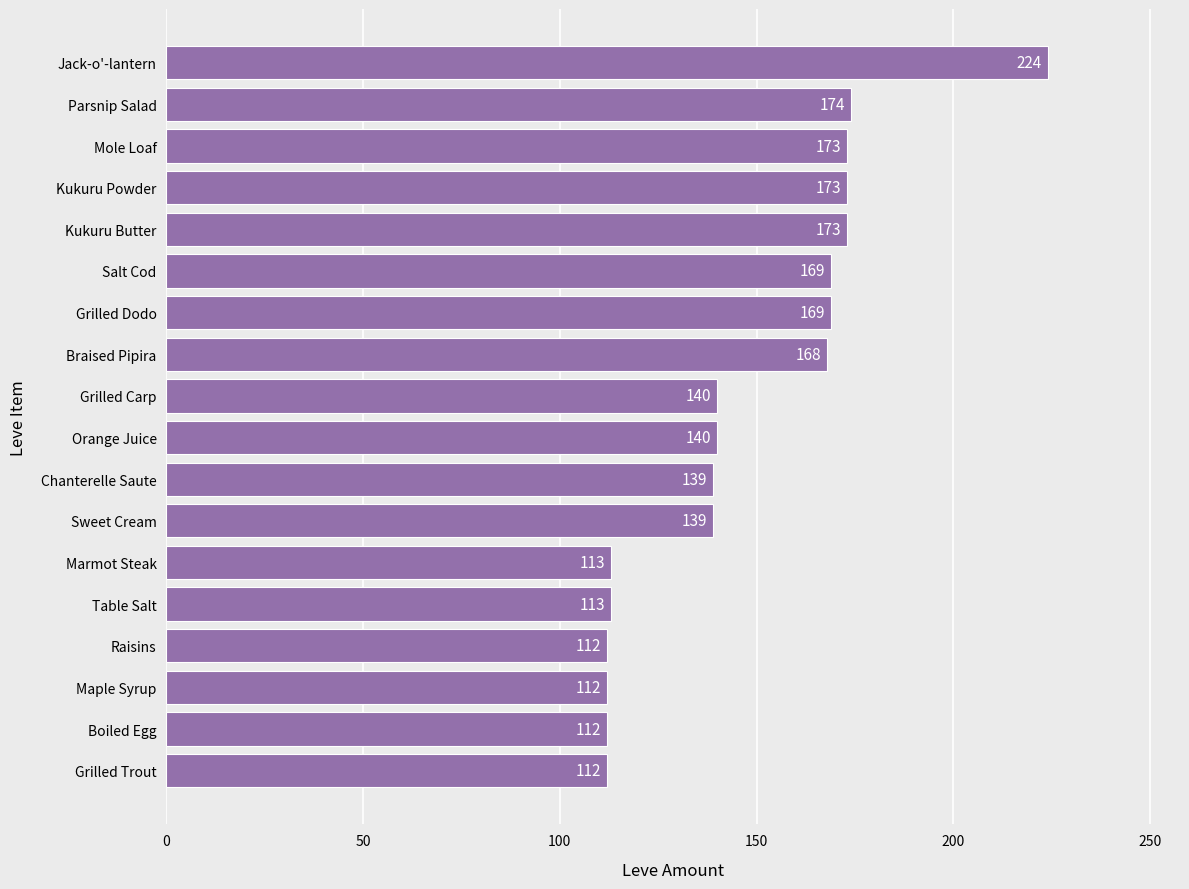

At which label is the value closest to 168?

Braised Pipira